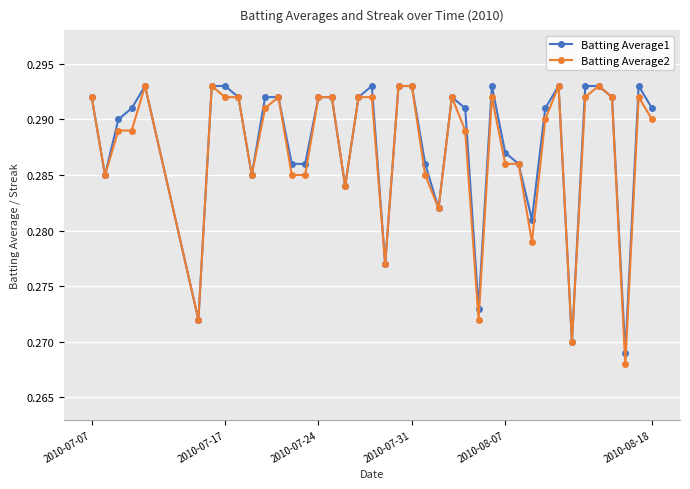

How many data points does each series have?

40